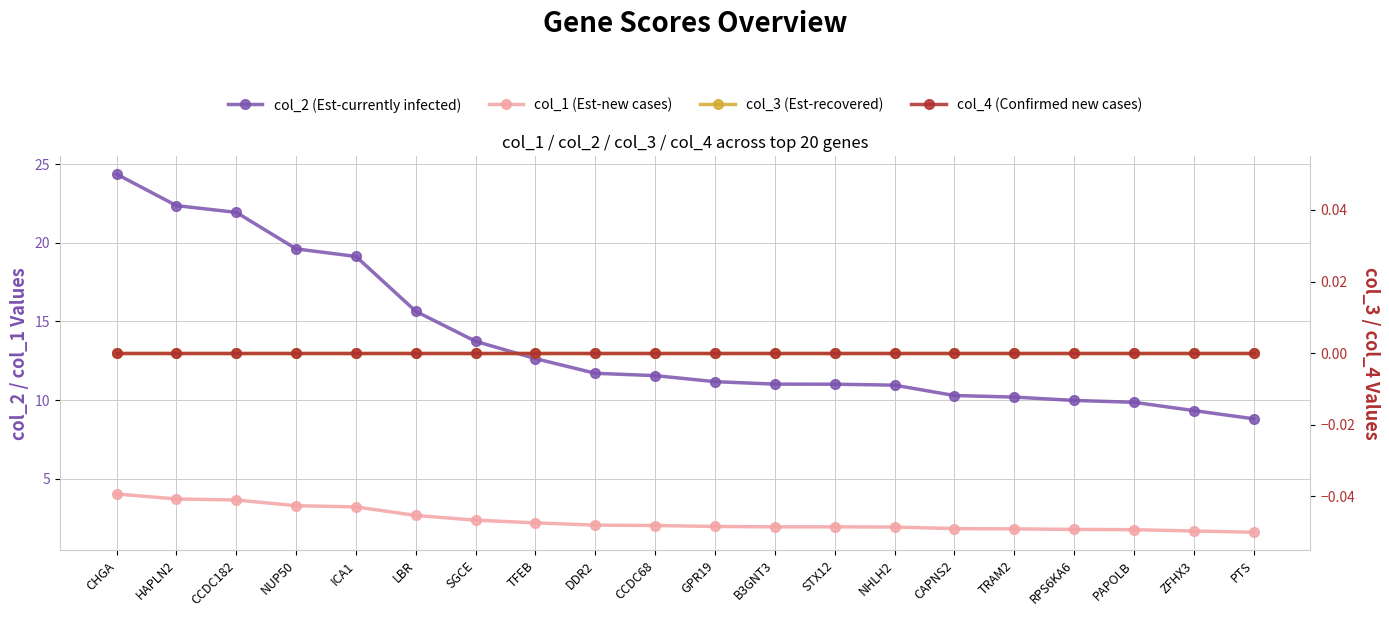

True or false: col_1 (Est-new cases) has more than 1 interior local peaks.

False